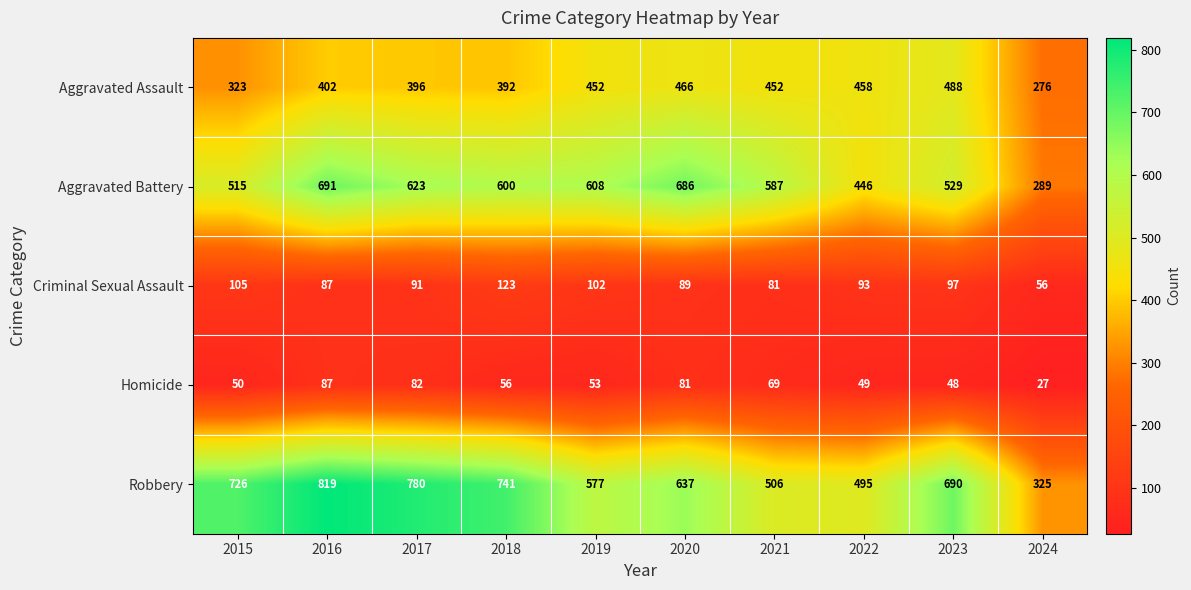

Rank the series by their maximum value, from highest to lowest.

Robbery, Aggravated Battery, Aggravated Assault, Criminal Sexual Assault, Homicide